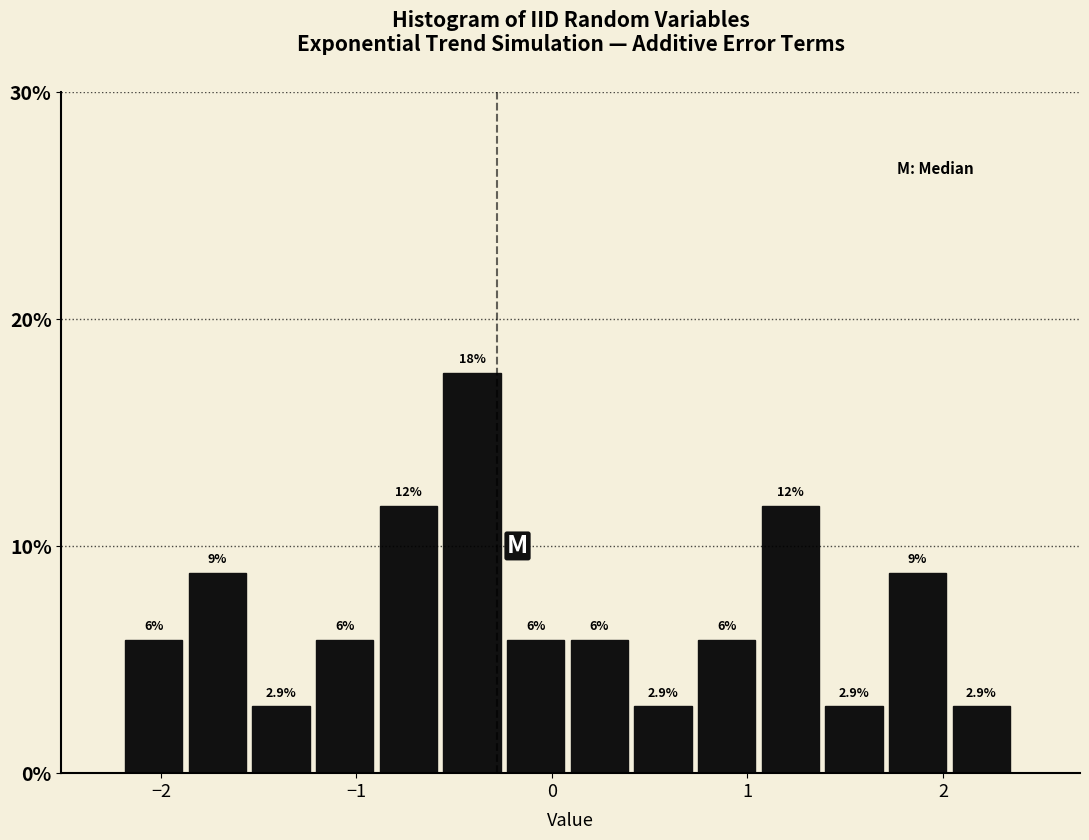

Around what value on the x-axis is the tallest bar? Give the approximate position of its centre, as read against the axis.

-0.4